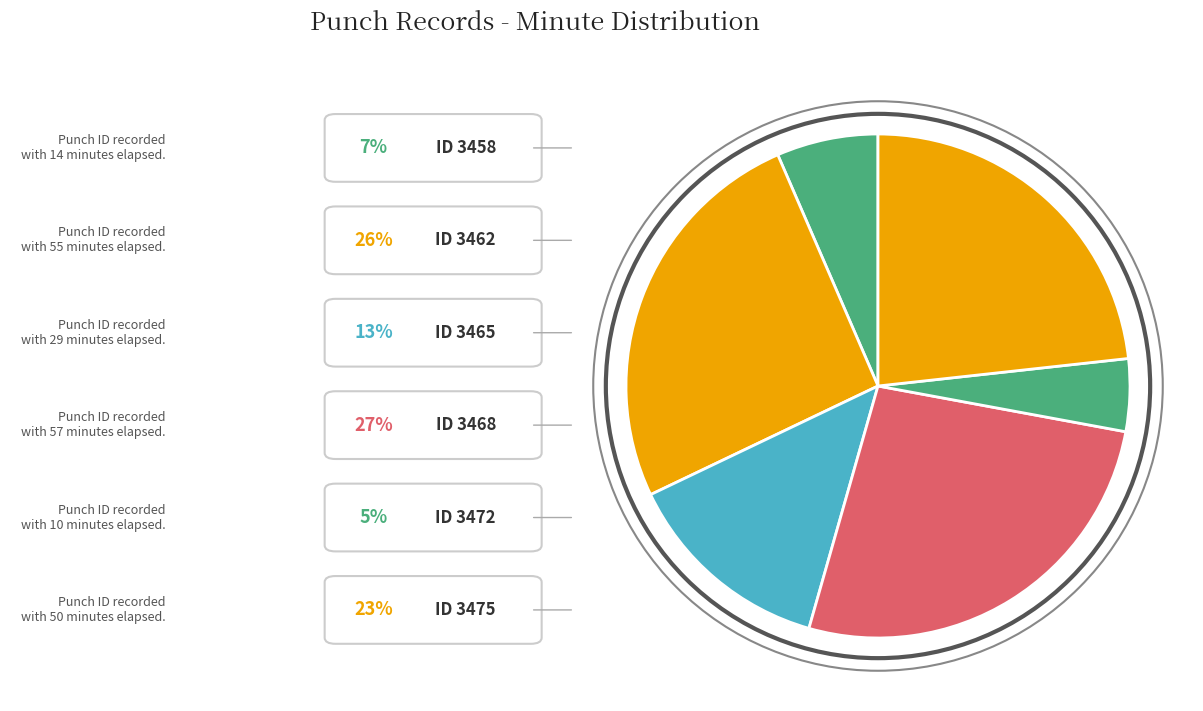

Is there any slice that represents more than half of the pie?

No